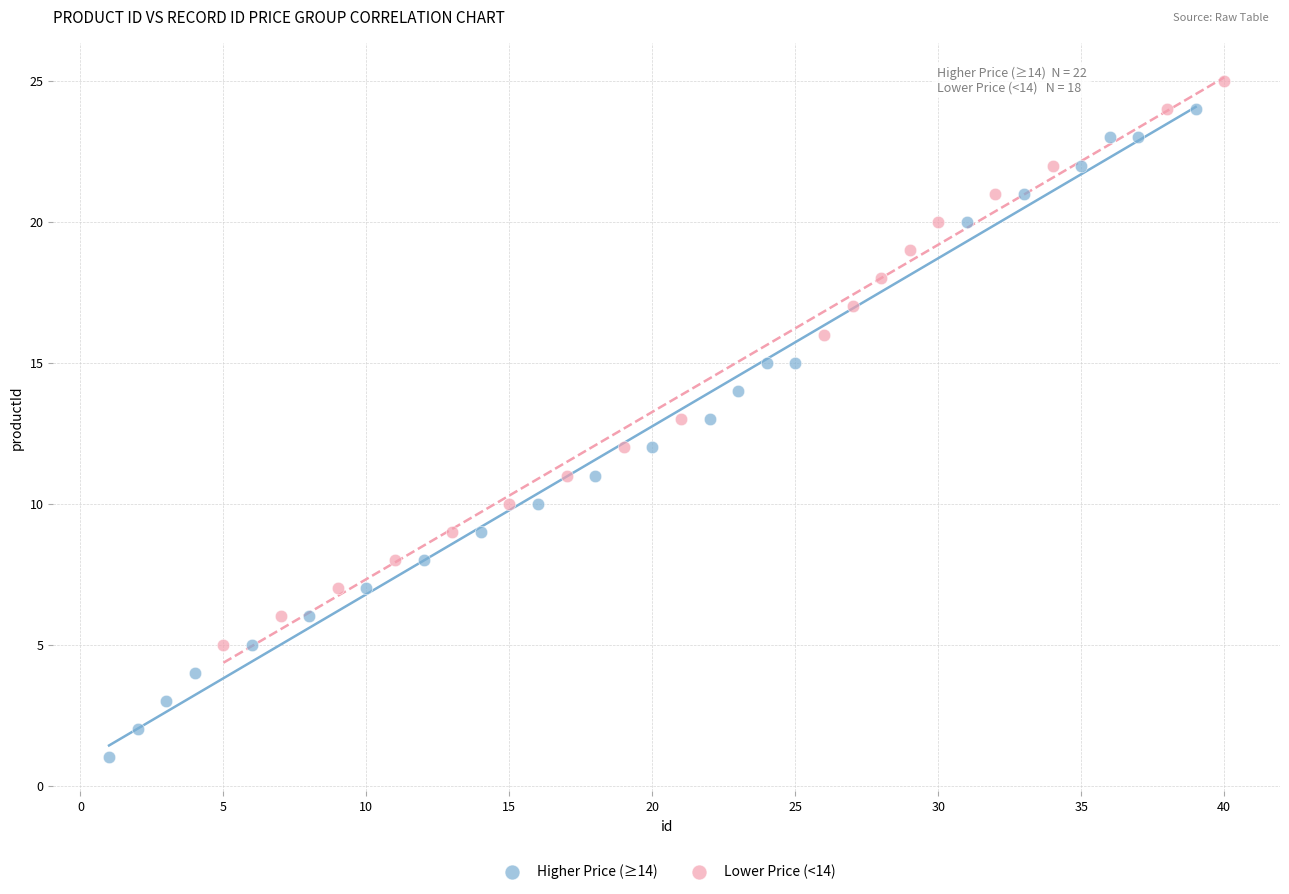

Which series contains the highest Y value?

Lower Price (<14)